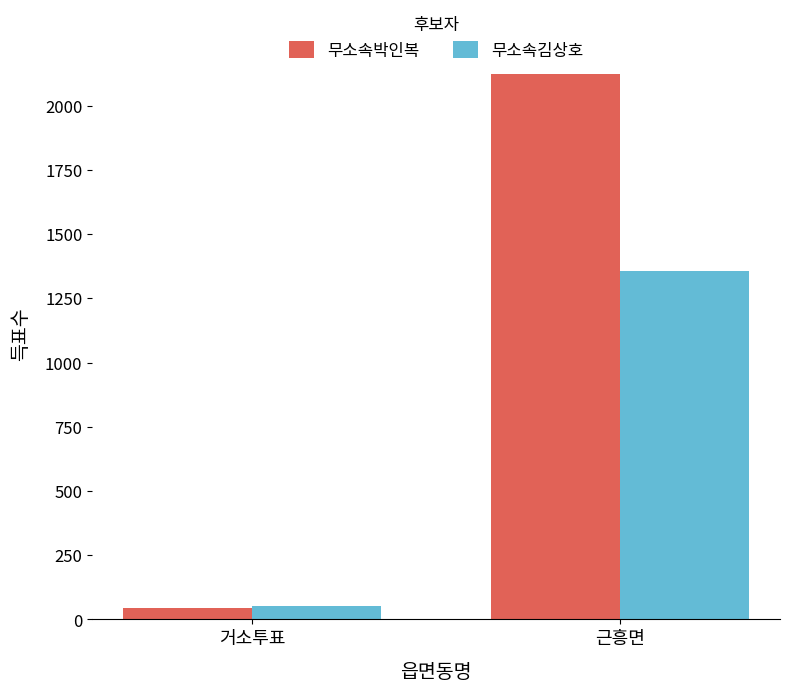

How many distinct data groups are displayed?

2